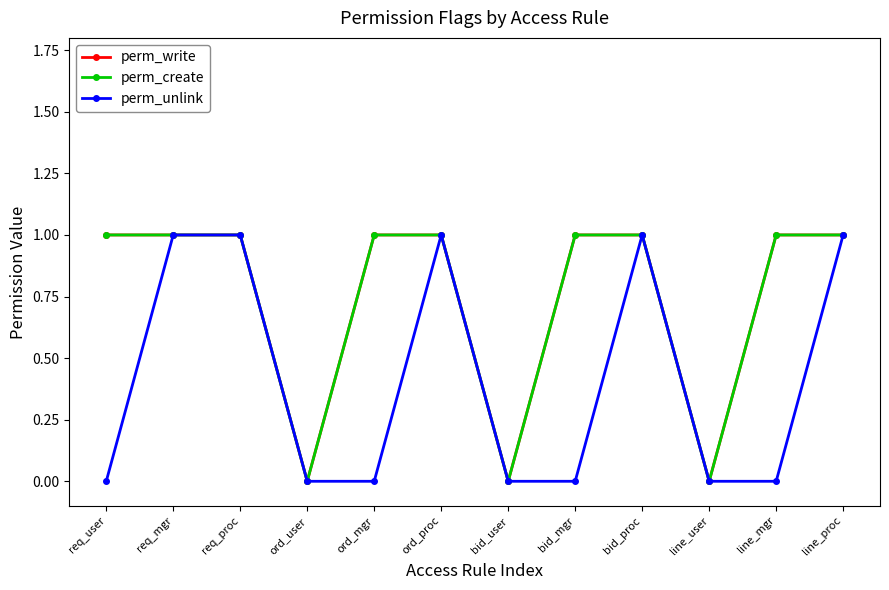

Reading left to right, extract all data points from this chart.

perm_write: 1	1	1	0	1	1	0	1	1	0	1	1
perm_create: 1	1	1	0	1	1	0	1	1	0	1	1
perm_unlink: 0	1	1	0	0	1	0	0	1	0	0	1